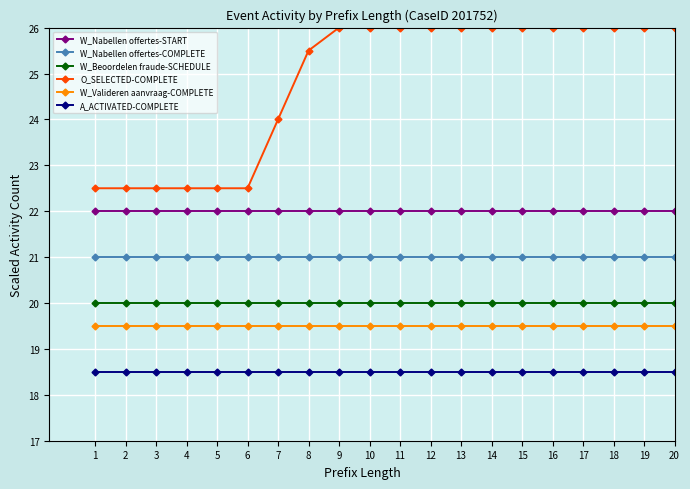

What is the maximum value for W_Valideren aanvraag-COMPLETE?

19.5